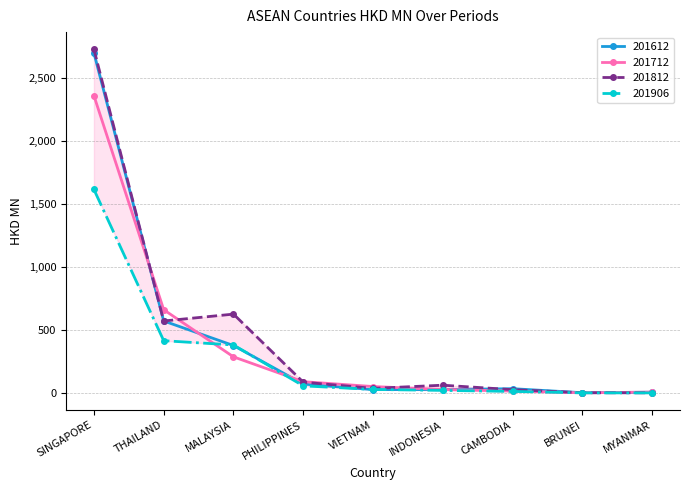

Is it true that 201906 equals 2755.4 at SINGAPORE?

False